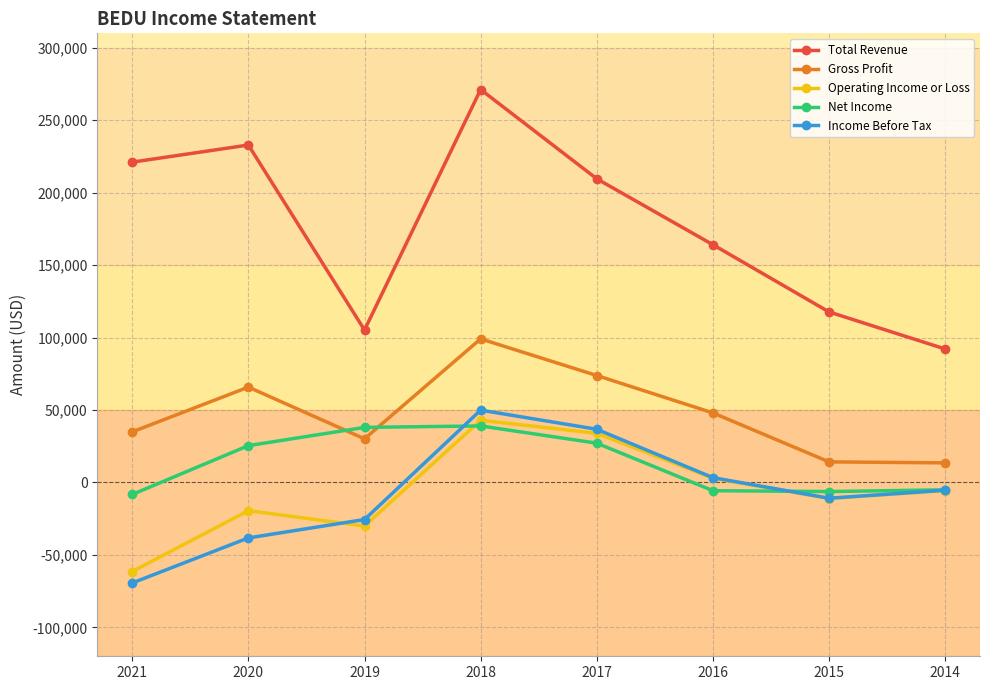

Which series has the largest range (max minus min)?

Total Revenue